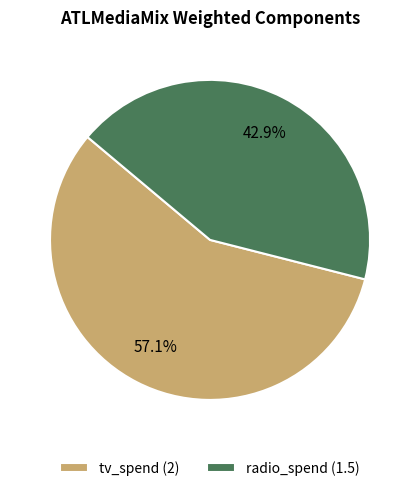

Do tv_spend and radio_spend together represent more than half of the pie?

Yes